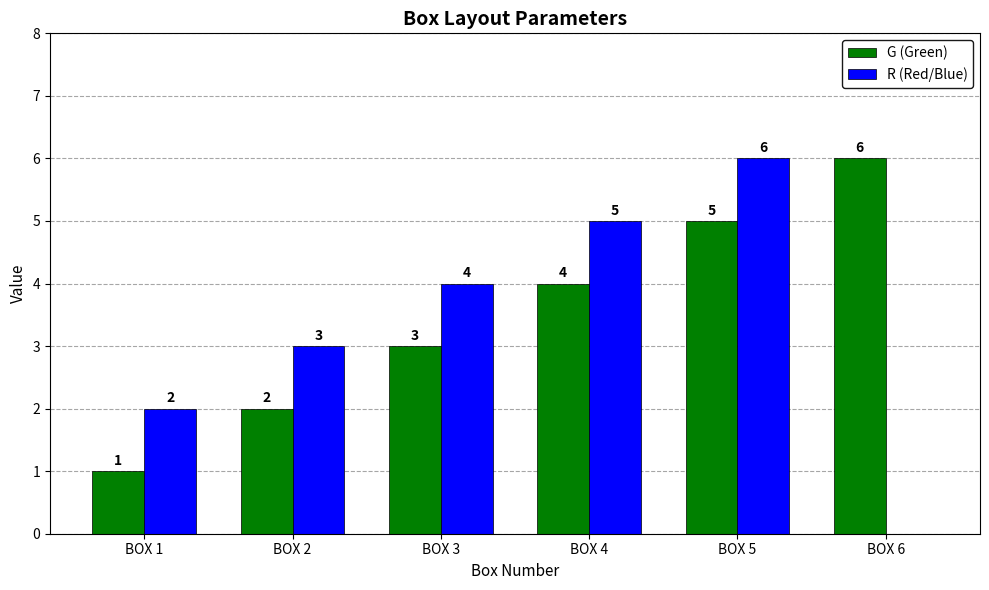

Does the chart contain stacked bars?

No